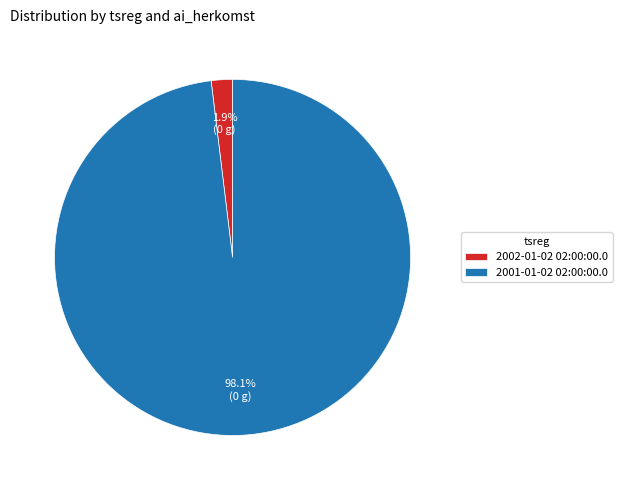

Between 2002-01-02 02:00:00.0 and 2001-01-02 02:00:00.0, which is larger?

2001-01-02 02:00:00.0